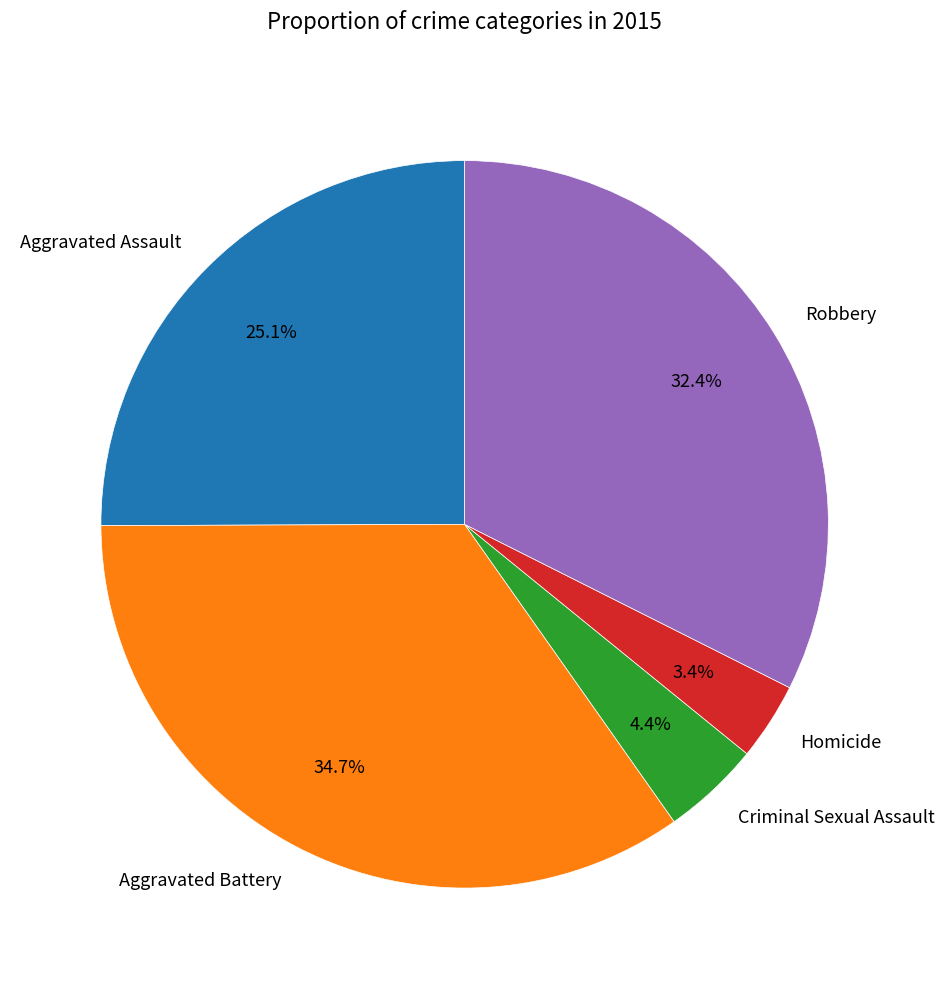

Which category has the biggest portion of the pie?

Aggravated Battery